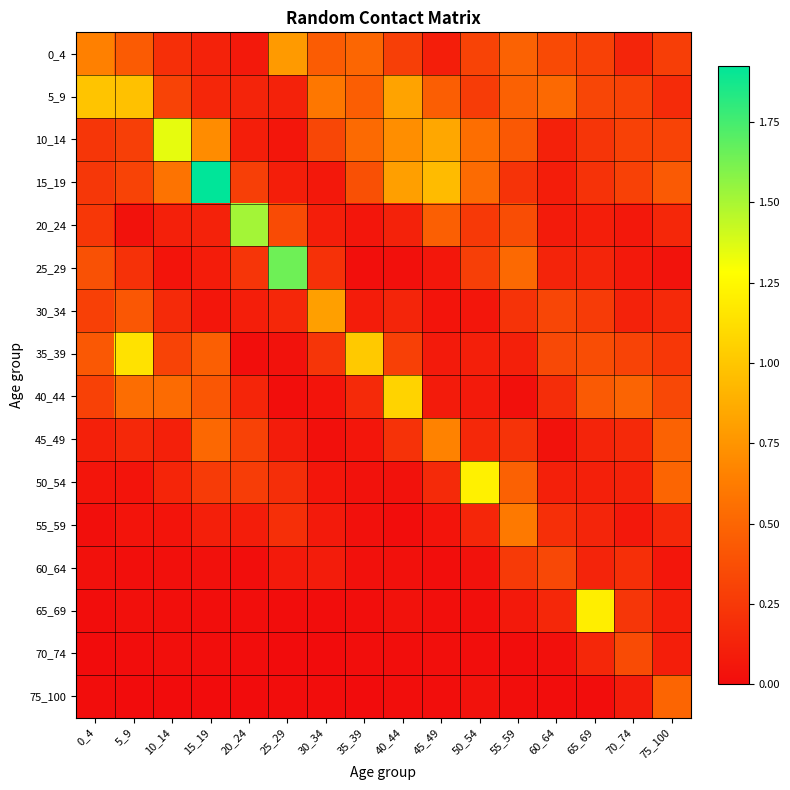

What is the total value across all series at 45_49?

4.0